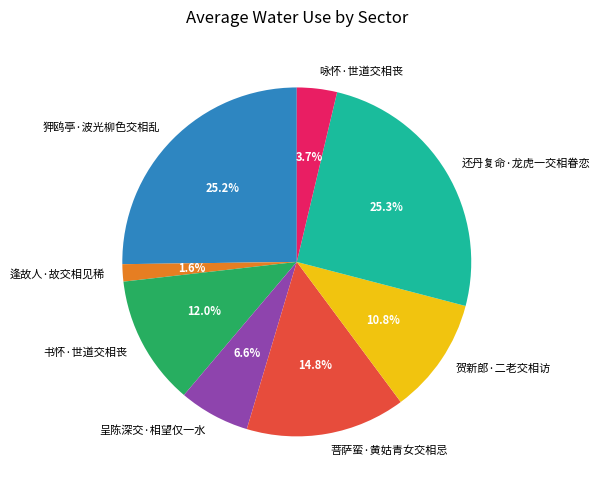

The 呈陈深交·相望仅一水 slice represents 14% of the pie. True or false?

False